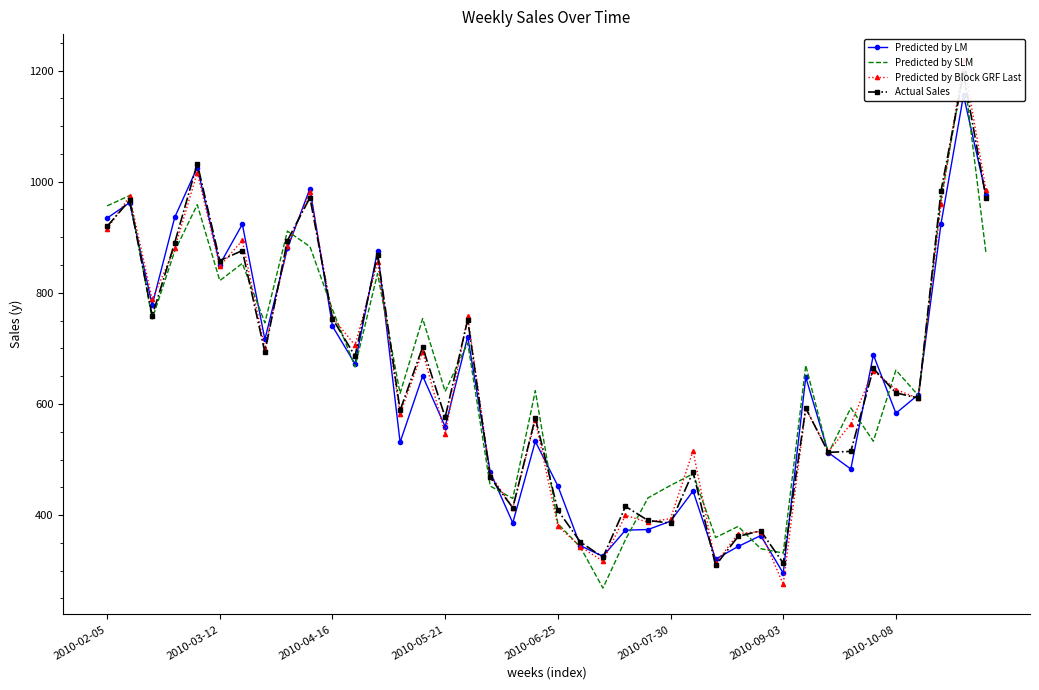

Reading left to right, transcribe all the data shown in this chart.

Predicted by LM: 934.5	962.4	778.1	935.9	1025.5	851.0	923.4	716.2	879.9	987.6	739.9	672.2	875.9	531.1	650.5	559.1	721.3	477.2	386.0	532.7	452.5	344.9	326.0	372.9	374.0	389.0	443.4	320.8	343.6	363.1	295.5	648.2	512.5	482.9	688.6	583.3	616.9	924.0	1155.4	975.7
Predicted by SLM: 956.5	975.1	752.8	875.2	958.6	822.0	853.0	746.0	911.2	883.2	770.0	667.0	834.8	619.1	753.7	622.5	709.7	452.3	429.9	623.8	384.6	342.4	268.6	355.9	431.0	453.5	474.3	359.7	379.7	339.6	331.7	669.5	511.1	592.9	532.9	661.0	615.0	967.8	1199.8	870.4
Predicted by Block GRF Last: 915.2	973.7	788.2	879.9	1016.4	847.9	894.4	699.7	883.4	981.6	755.7	705.6	854.6	581.9	694.4	546.7	757.6	473.0	413.4	570.4	380.2	343.3	317.1	399.6	387.1	393.7	515.6	313.0	366.7	370.4	275.2	592.1	514.1	563.9	660.1	625.9	610.0	959.4	1218.1	984.8
Actual Sales: 919.6	966.5	758.6	890.2	1032.6	858.0	876.1	693.1	894.0	971.3	753.8	686.2	868.6	588.5	702.2	576.0	751.7	467.8	413.3	575.0	408.5	351.7	323.9	415.7	390.4	385.7	477.9	309.5	361.6	371.9	313.6	592.6	512.9	514.7	663.9	619.9	610.7	982.8	1195.2	969.8